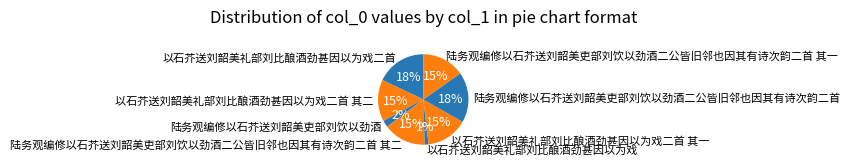

To the nearest percent, what portion does 以石芥送刘韶美礼部刘比酿酒劲甚因以为戏二首 其一 represent?

15%